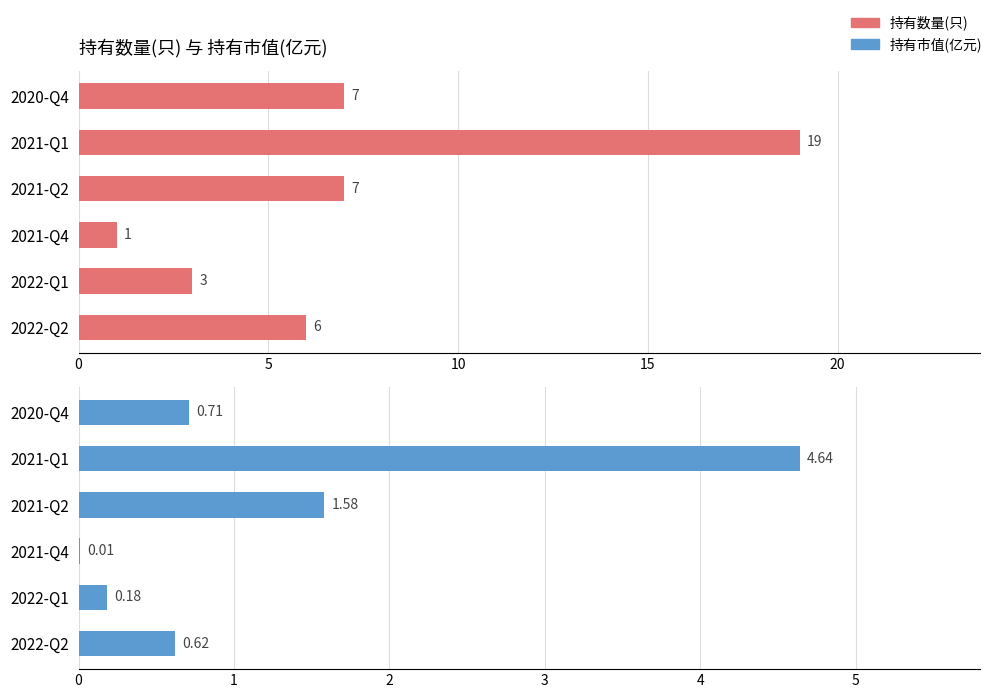

Reading right to left, what are all the values shown in this chart?

持有数量(只): 7.0	19.0	7.0	1.0	3.0	6.0
持有市值(亿元): 0.7	4.6	1.6	0.0	0.2	0.6